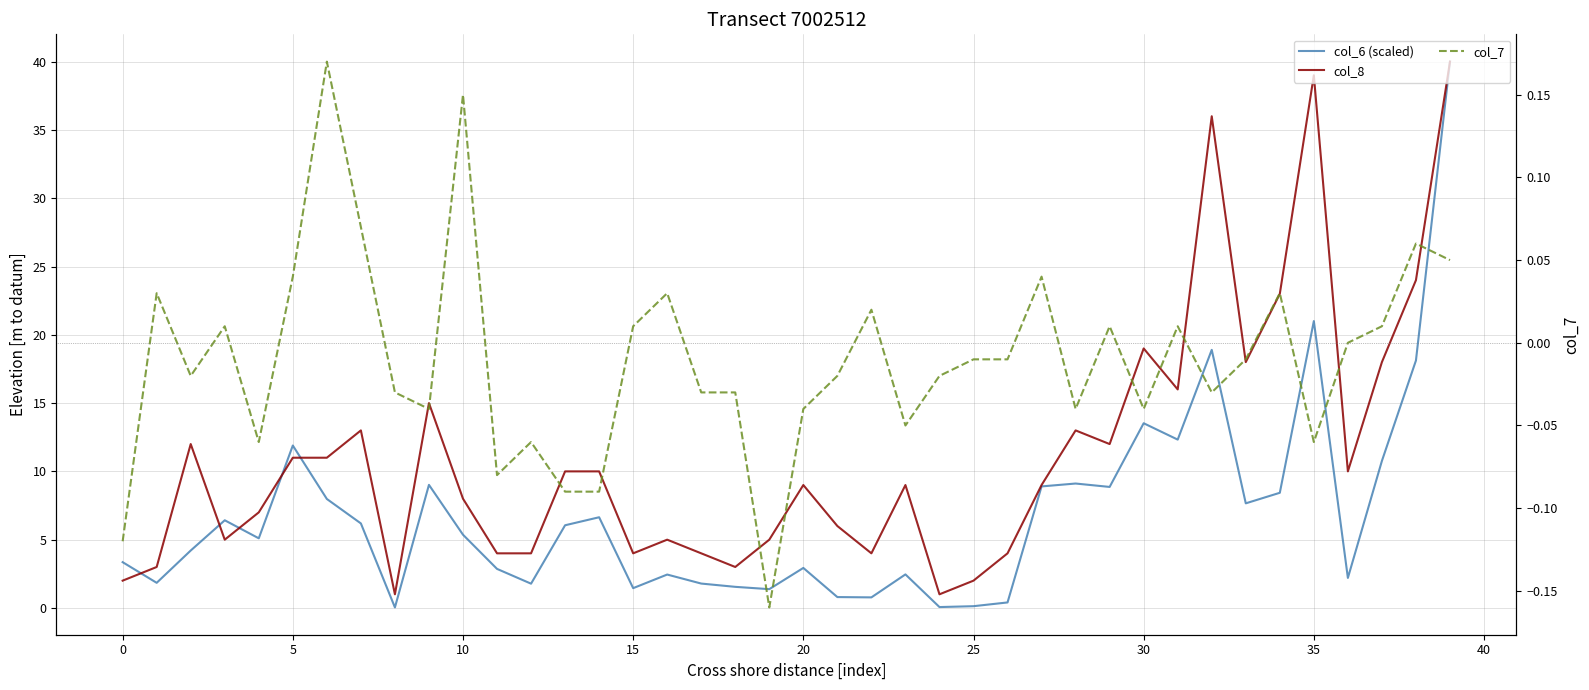

How many data points in col_6 (scaled) are above 5?

21